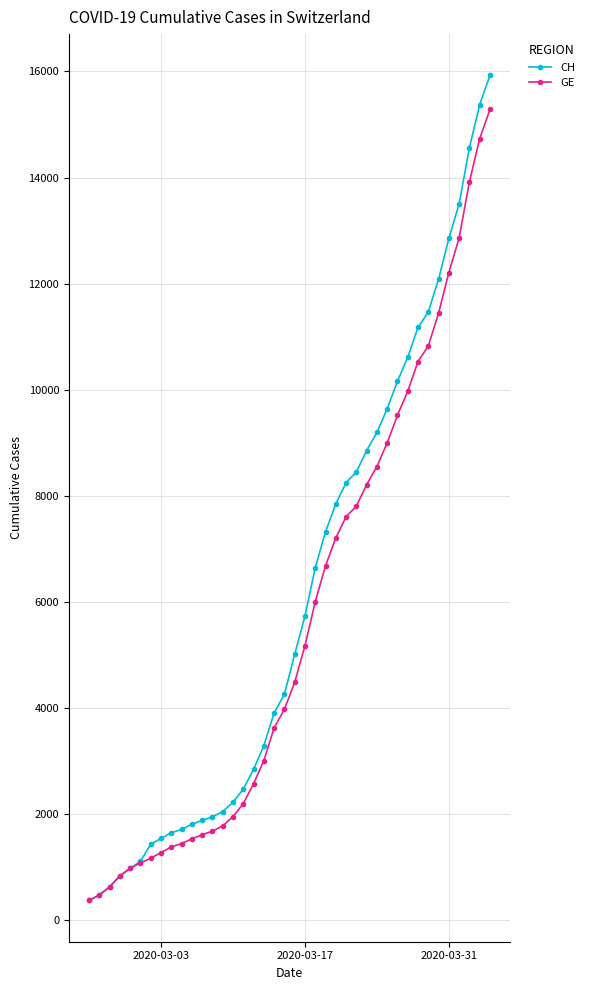

Does the chart have visible grid lines?

Yes